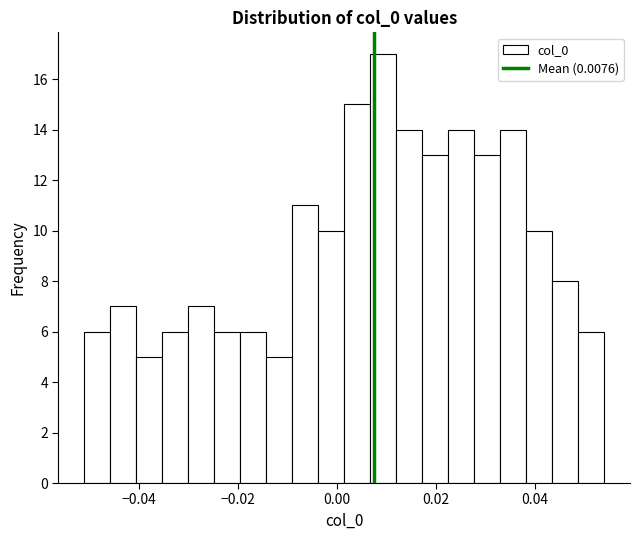

Around what value on the x-axis is the tallest bar? Give the approximate position of its centre, as read against the axis.

0.010